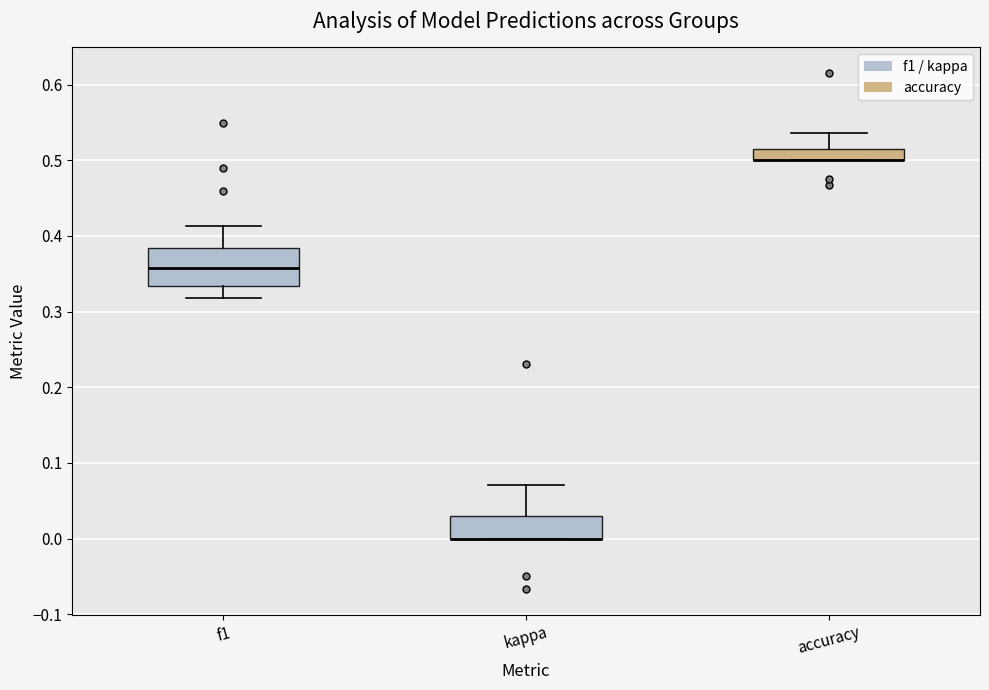

Which box is the tallest, from its lower edge to its upper edge?

f1